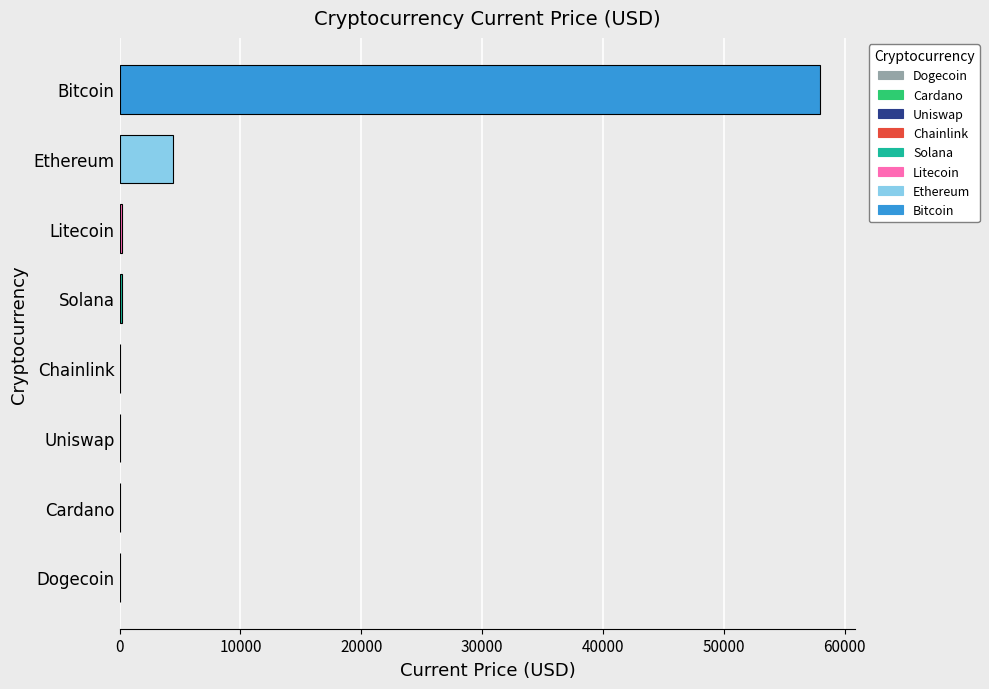

True or false: the data shows 100740.6 at Bitcoin.

False